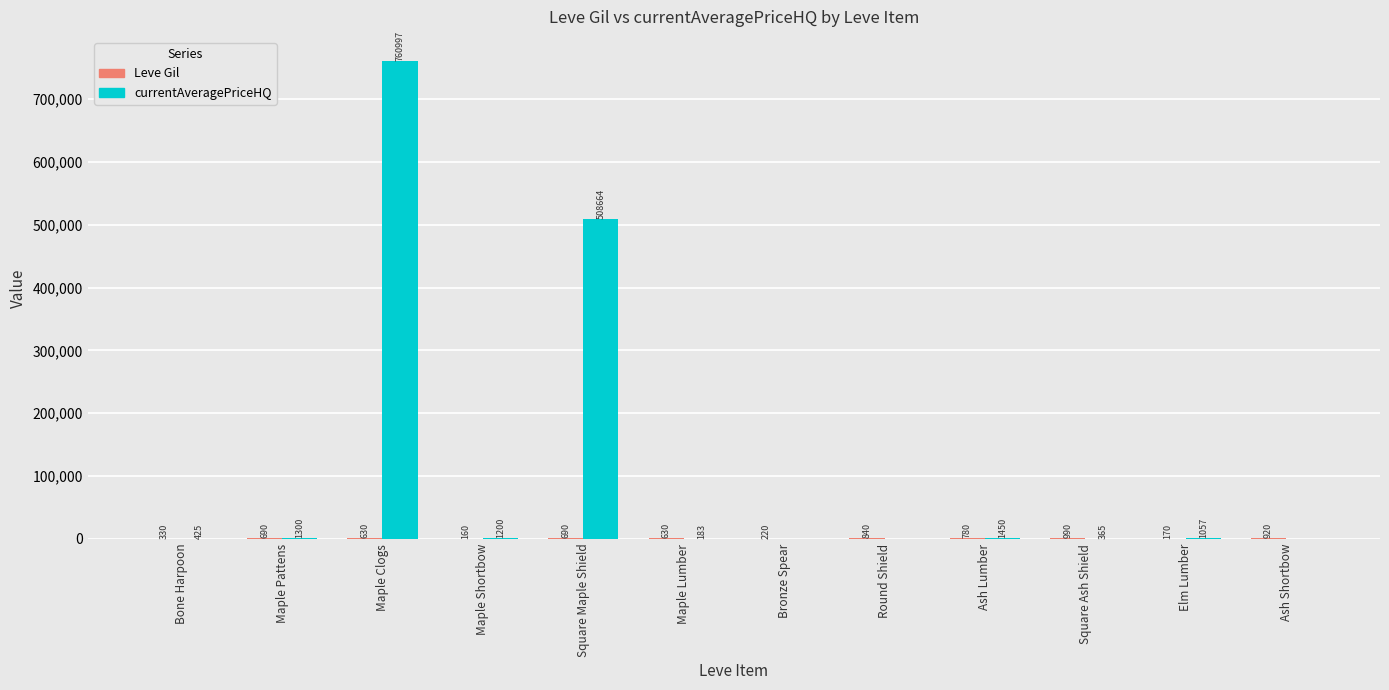

Does the chart contain stacked bars?

No